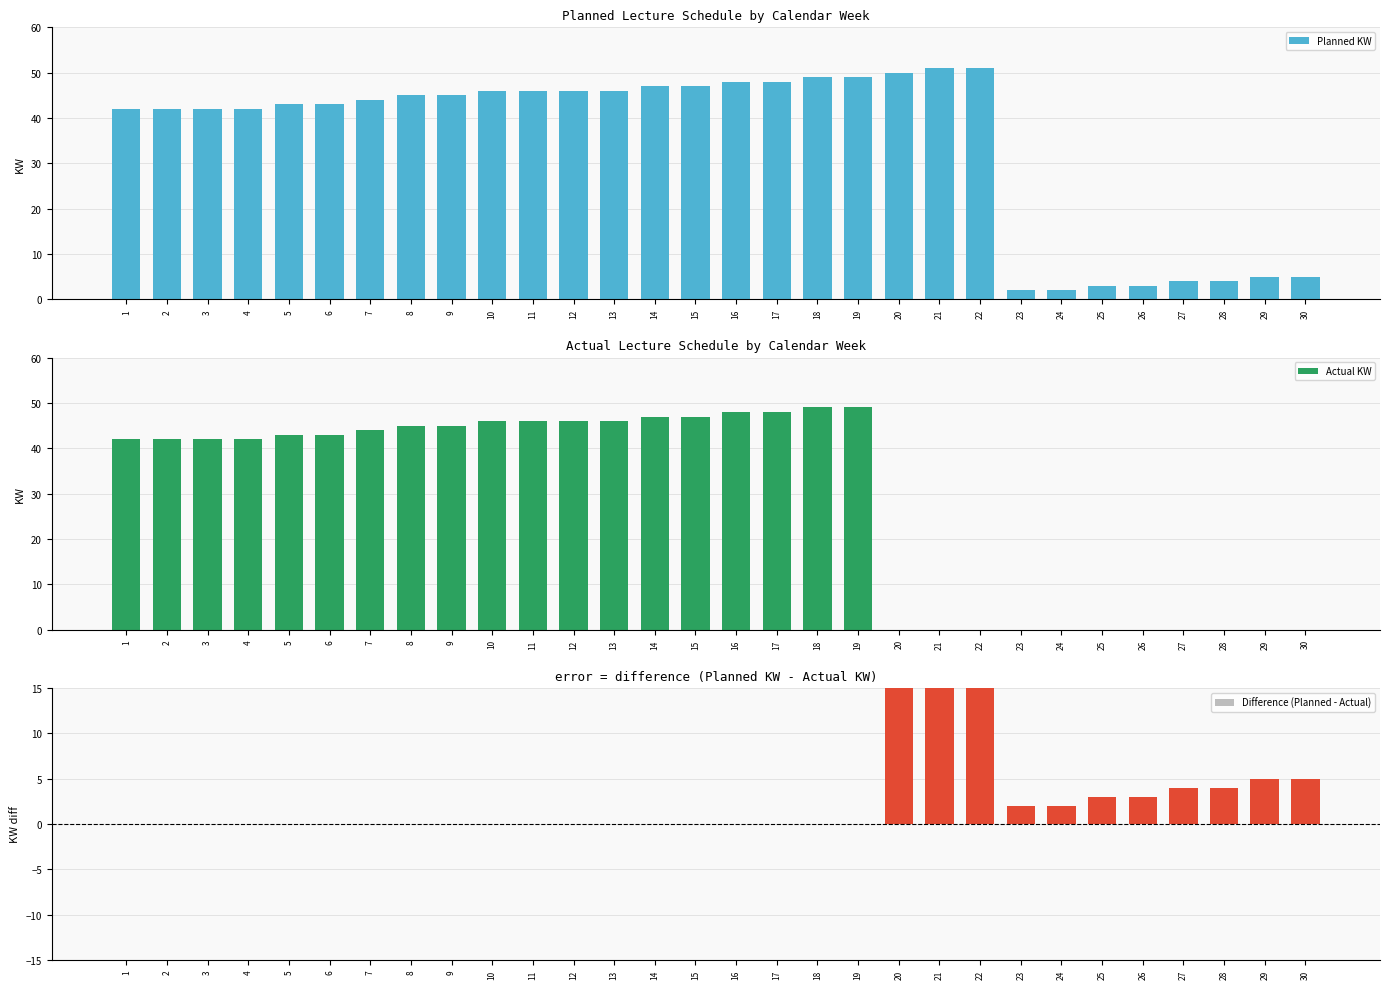

Rank the series by their maximum value, from highest to lowest.

Planned KW, Difference (Planned - Actual), Actual KW